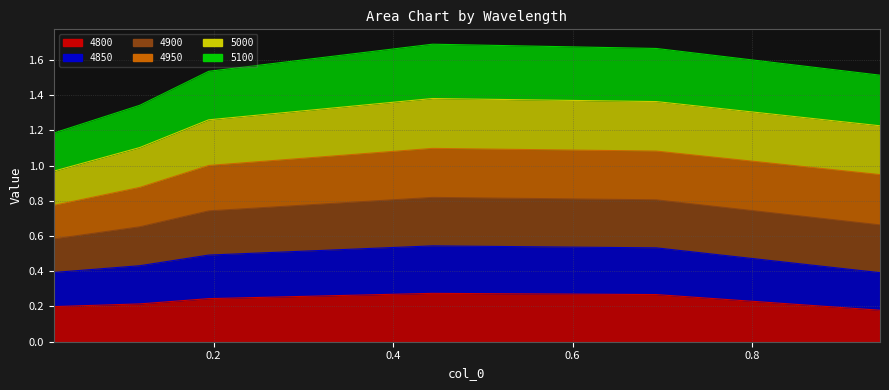

Which series has the largest total across all categories?

5100